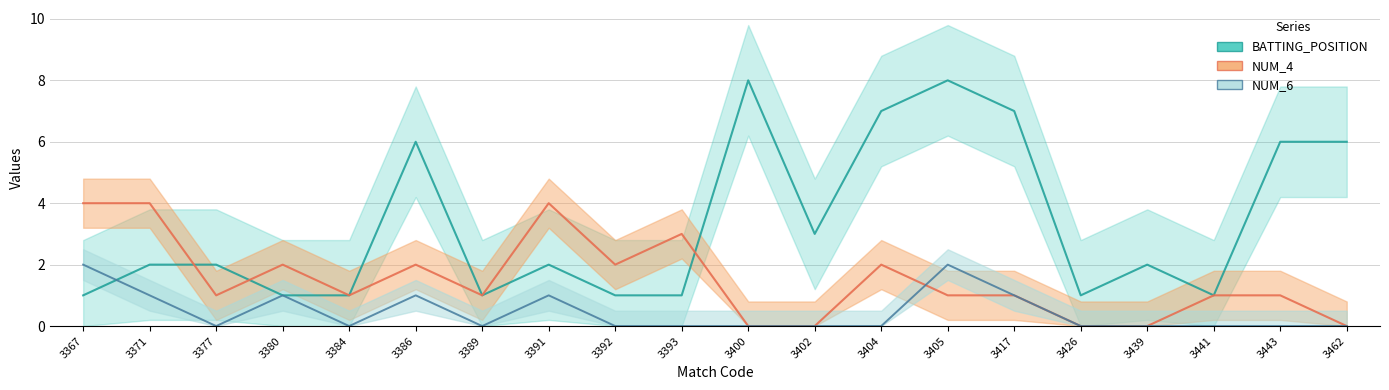

At which category does NUM_4 reach its first local valley?

3377